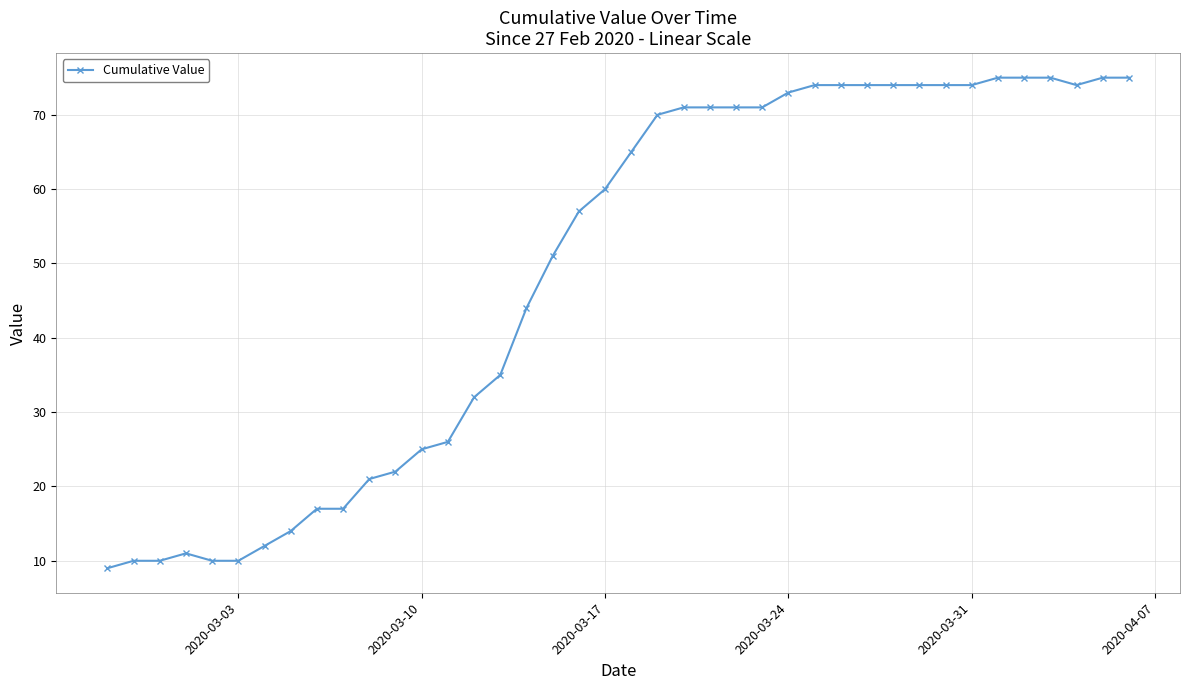

What is the minimum value shown in the chart?

9